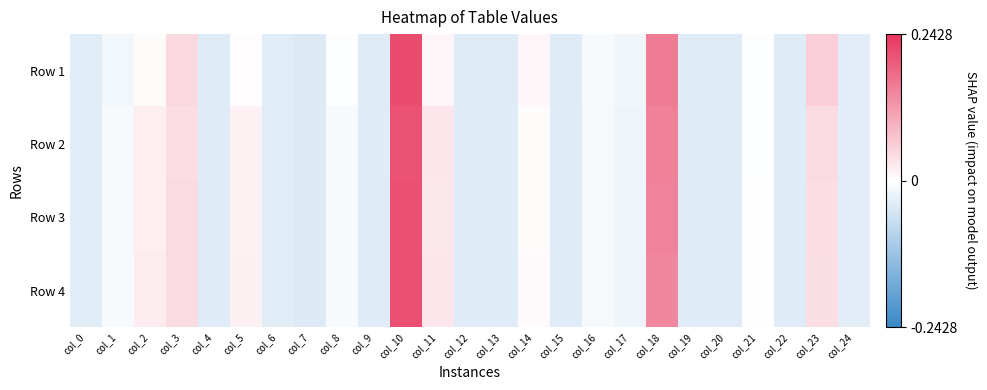

Rank the series by their maximum value, from highest to lowest.

Row 1, Row 4, Row 3, Row 2